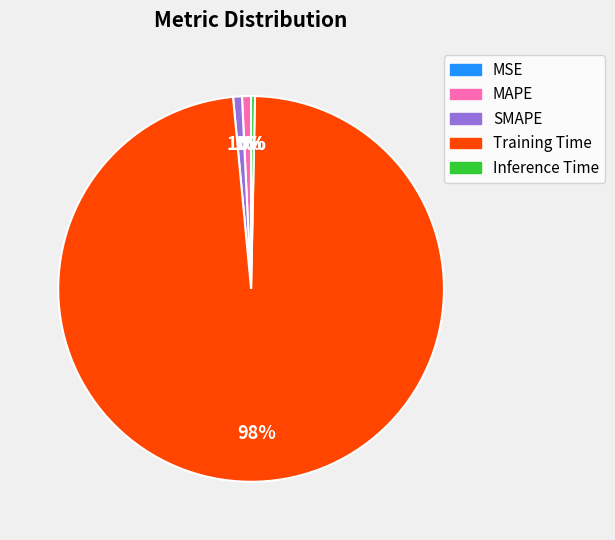

What is the largest slice in the pie chart?

Training Time